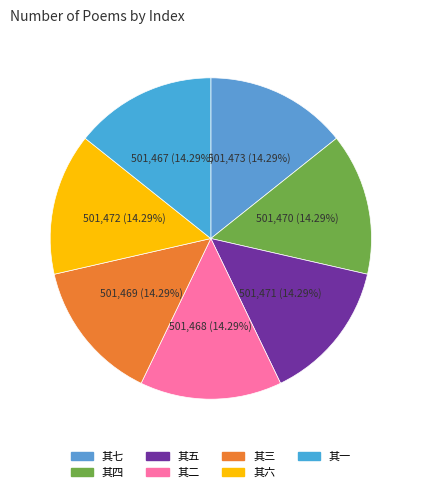

Count the number of slices in the pie.

7